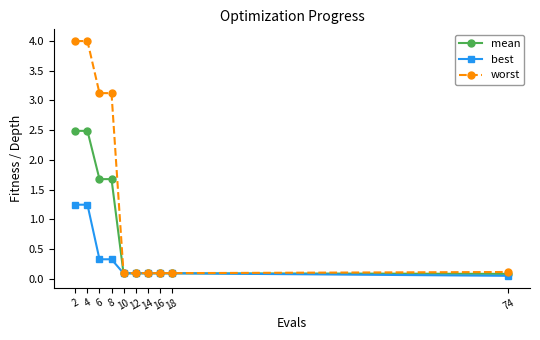

Which series has the largest range (max minus min)?

worst